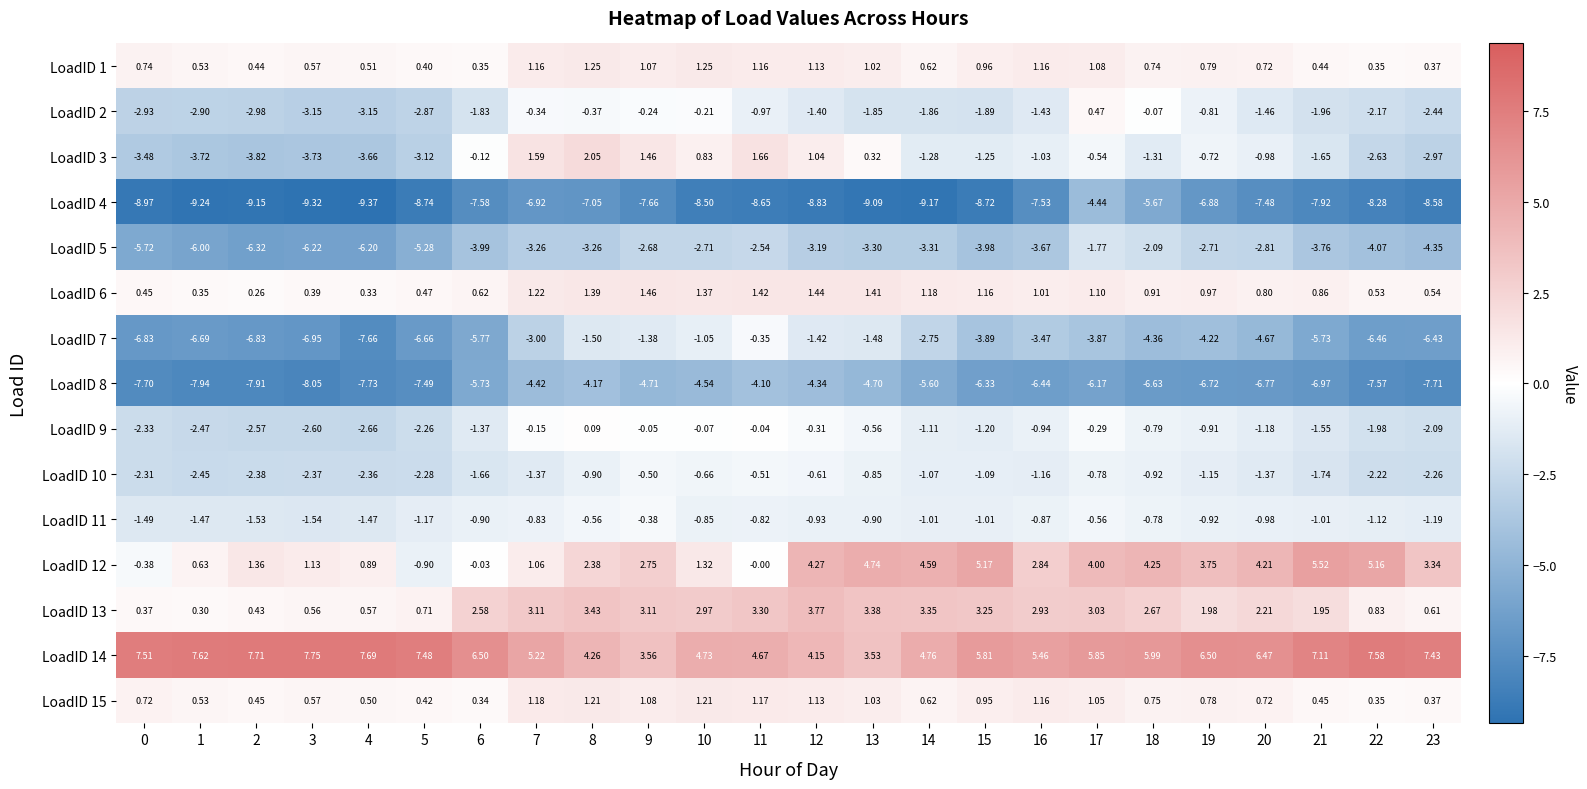

How many series are shown in this chart?

15